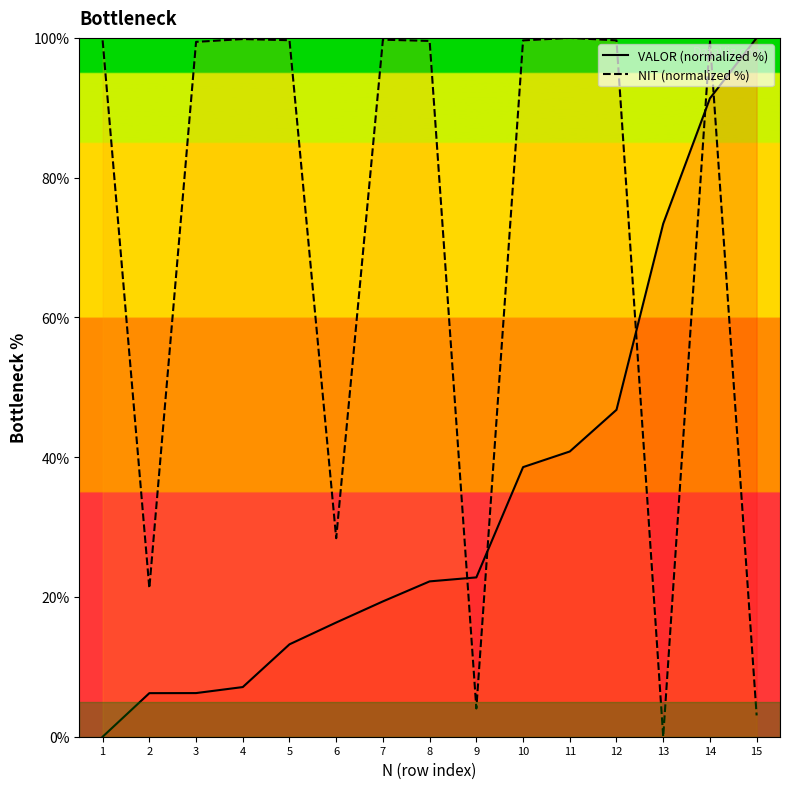

At which category does NIT (normalized %) reach its first local peak?

4